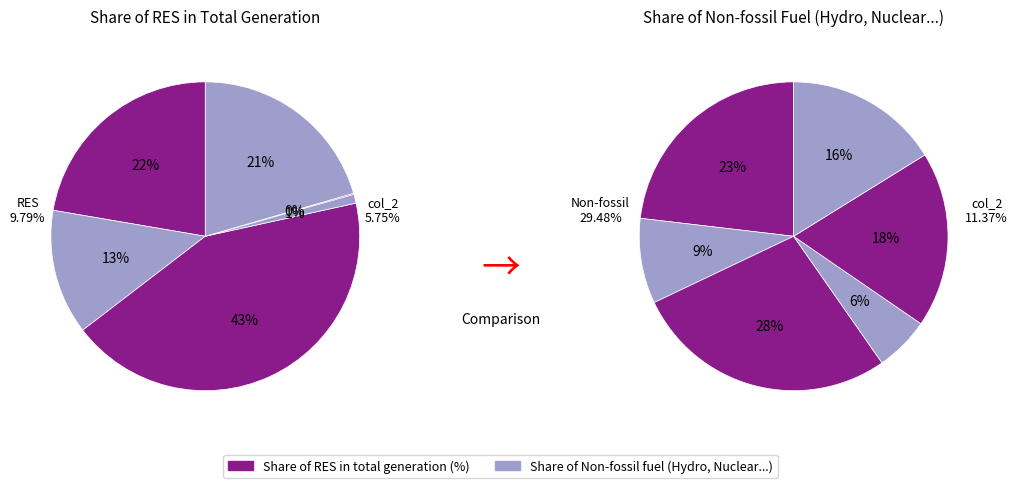

To the nearest percent, what is the difference between the col_3 and col_4 slice percentages?

22%